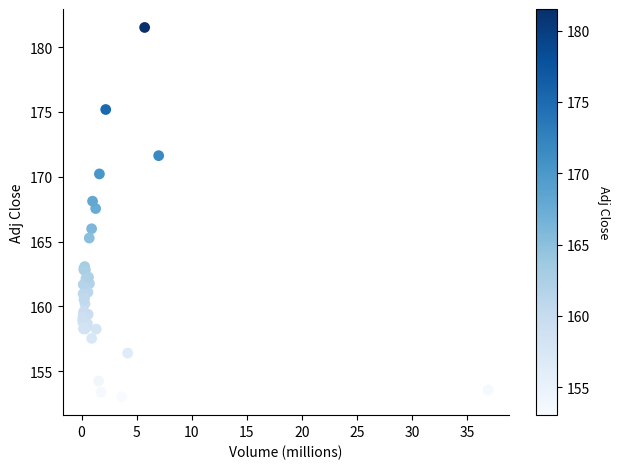

What Y value in the scatter plot is closest to 167?

167.6